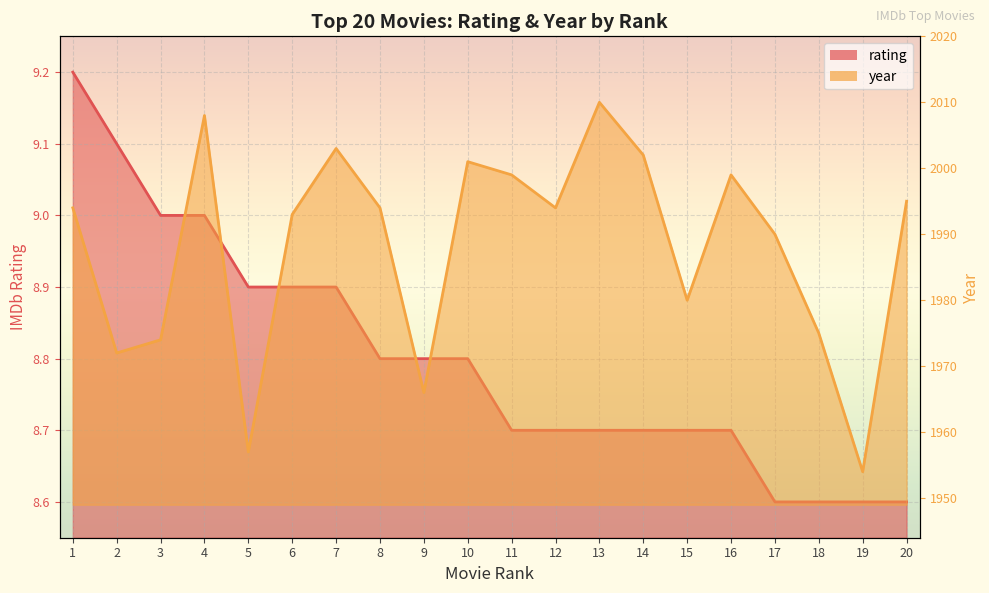

How many distinct data groups are displayed?

2